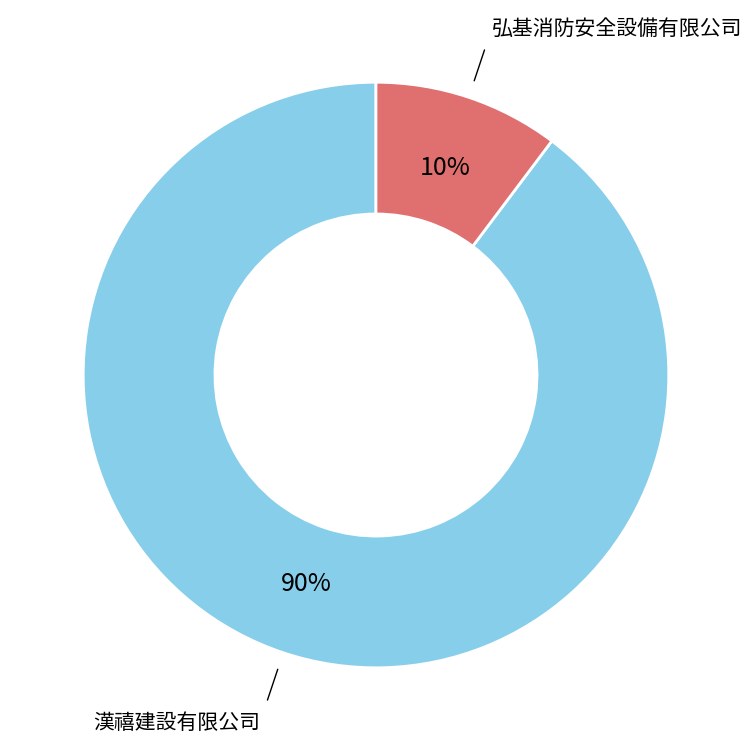

Is the sum of 漢禧建設有限公司 and 弘基消防安全設備有限公司 greater than half?

Yes